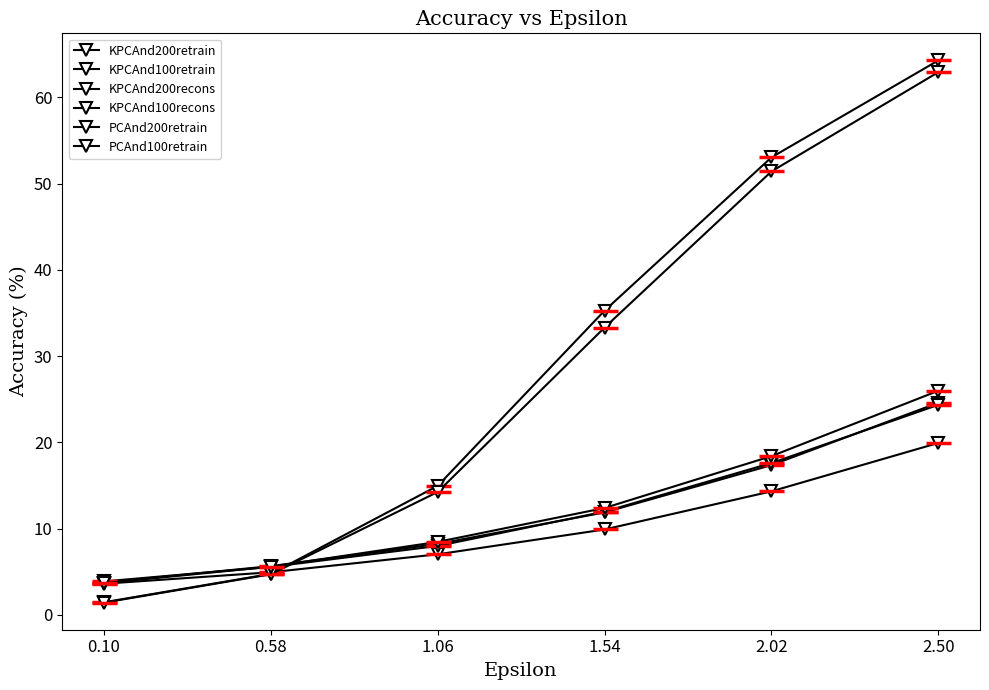

What is the difference between the second highest and minimum values in the KPCAnd100recons series?

50.0